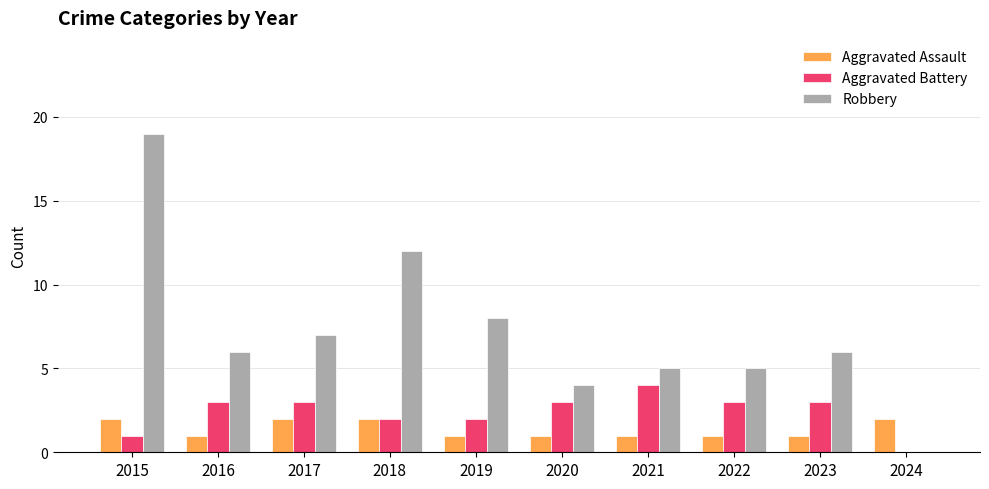

The Aggravated Battery series shows 3 at 2020. True or false?

True